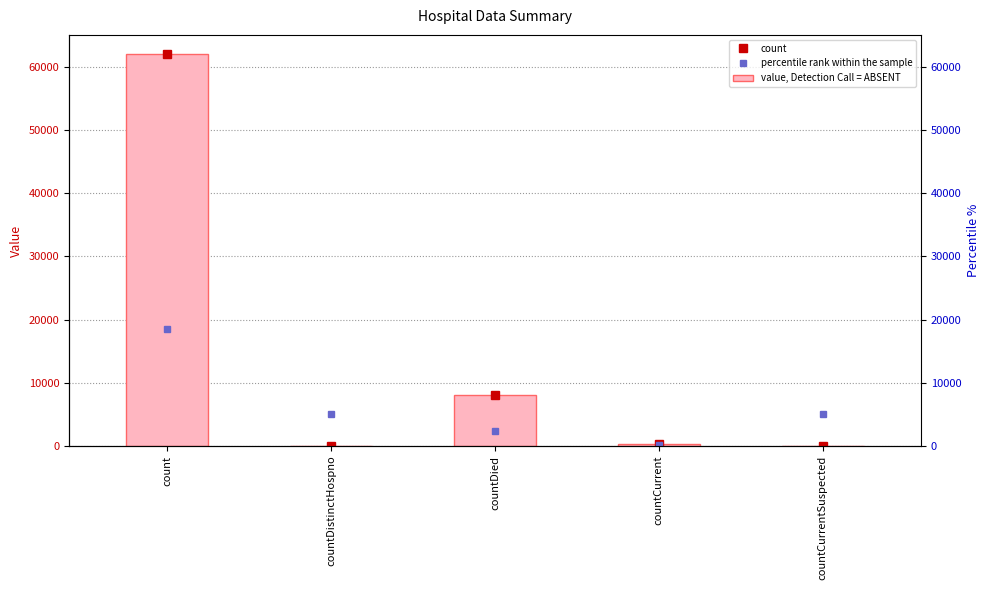

What is the change in value from count to countDied?

-53845